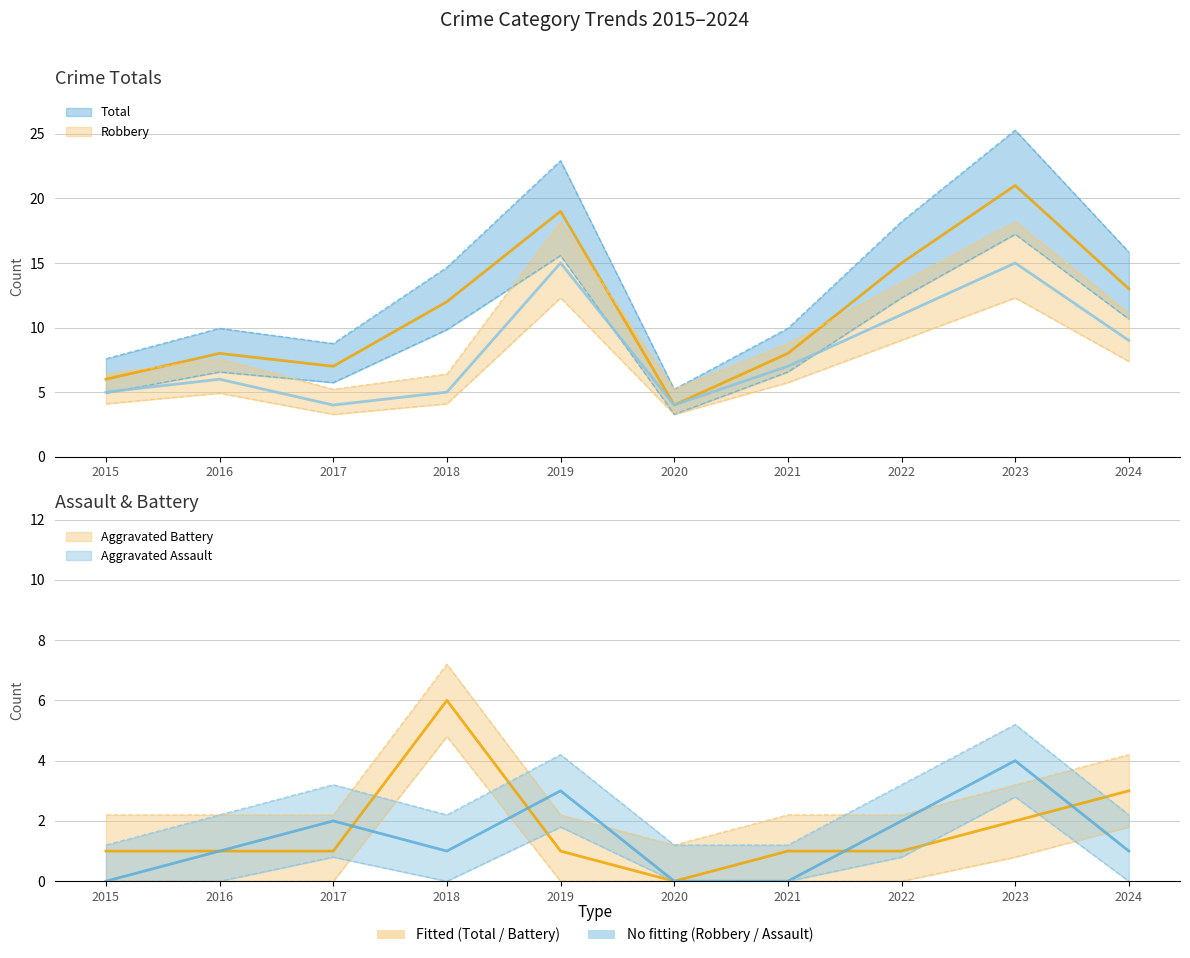

At which category is the sum across all series the highest?

2023